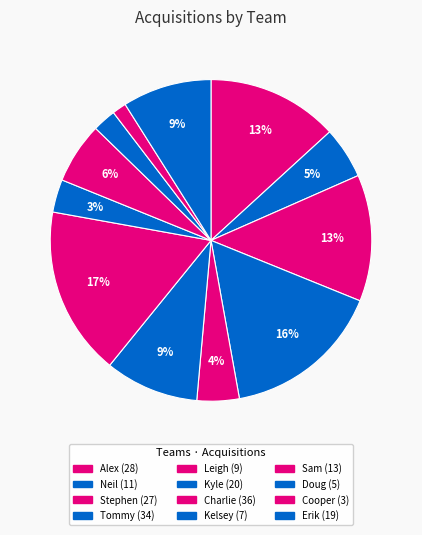

To the nearest percent, what is the average slice percentage?

8%